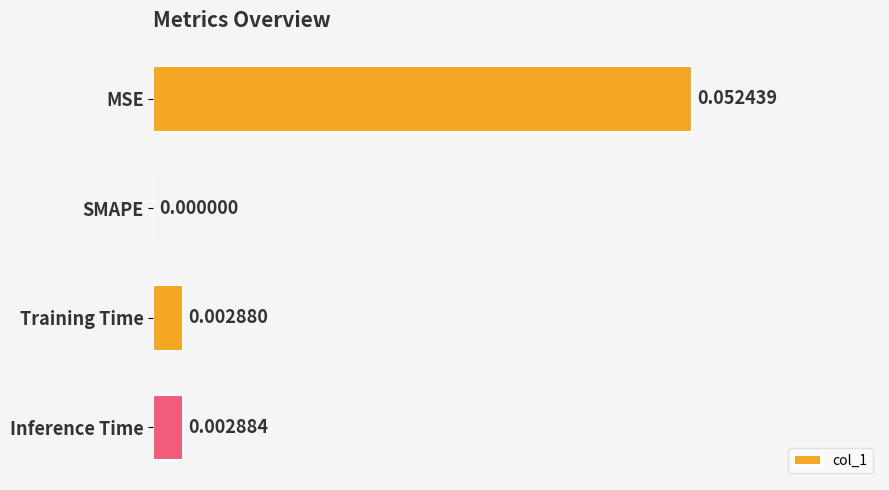

Which label corresponds to the largest value in the chart?

MSE